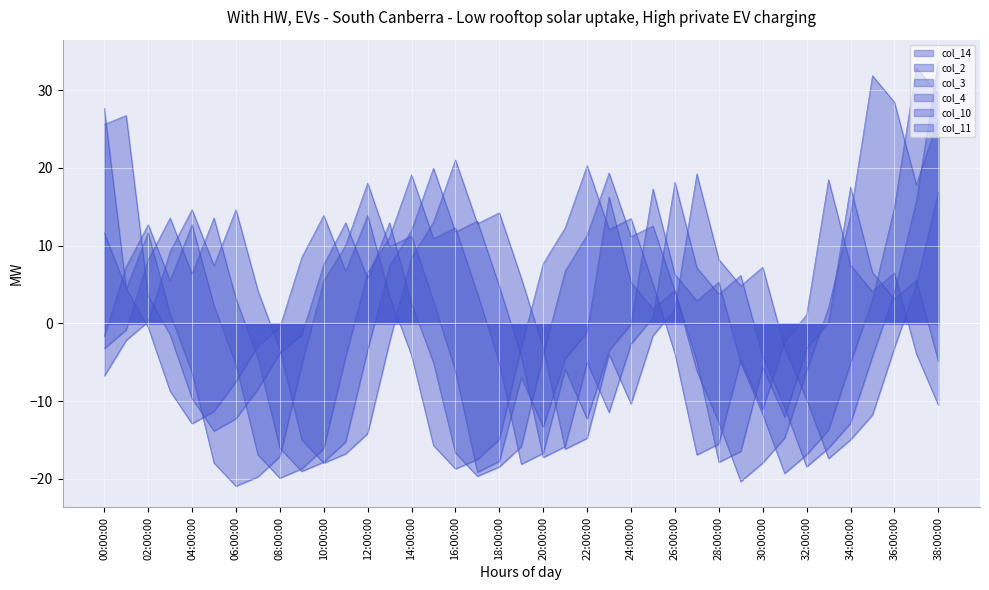

List the series in order of their peak value, highest first.

col_3, col_2, col_14, col_10, col_11, col_4